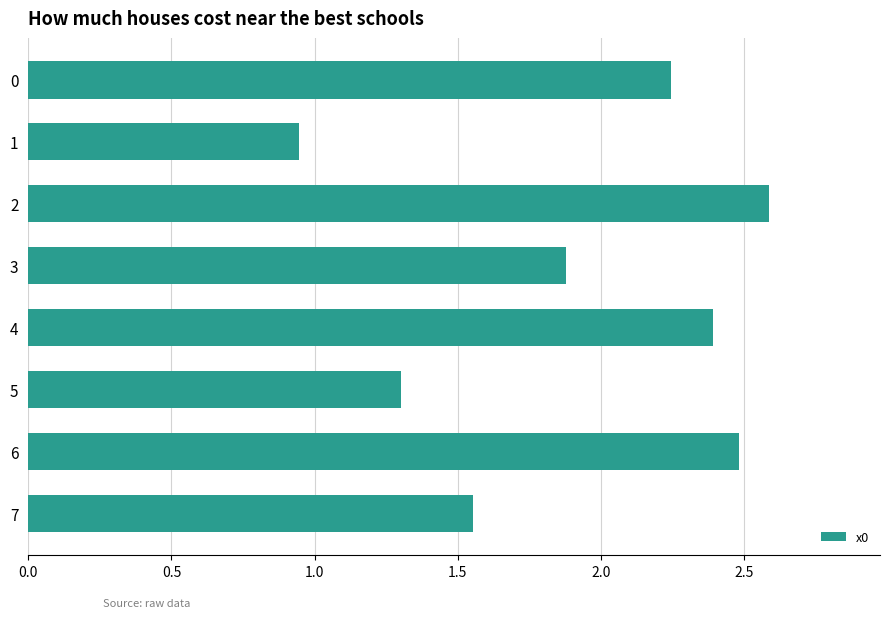

Where is the data nearest to the value 1?

1